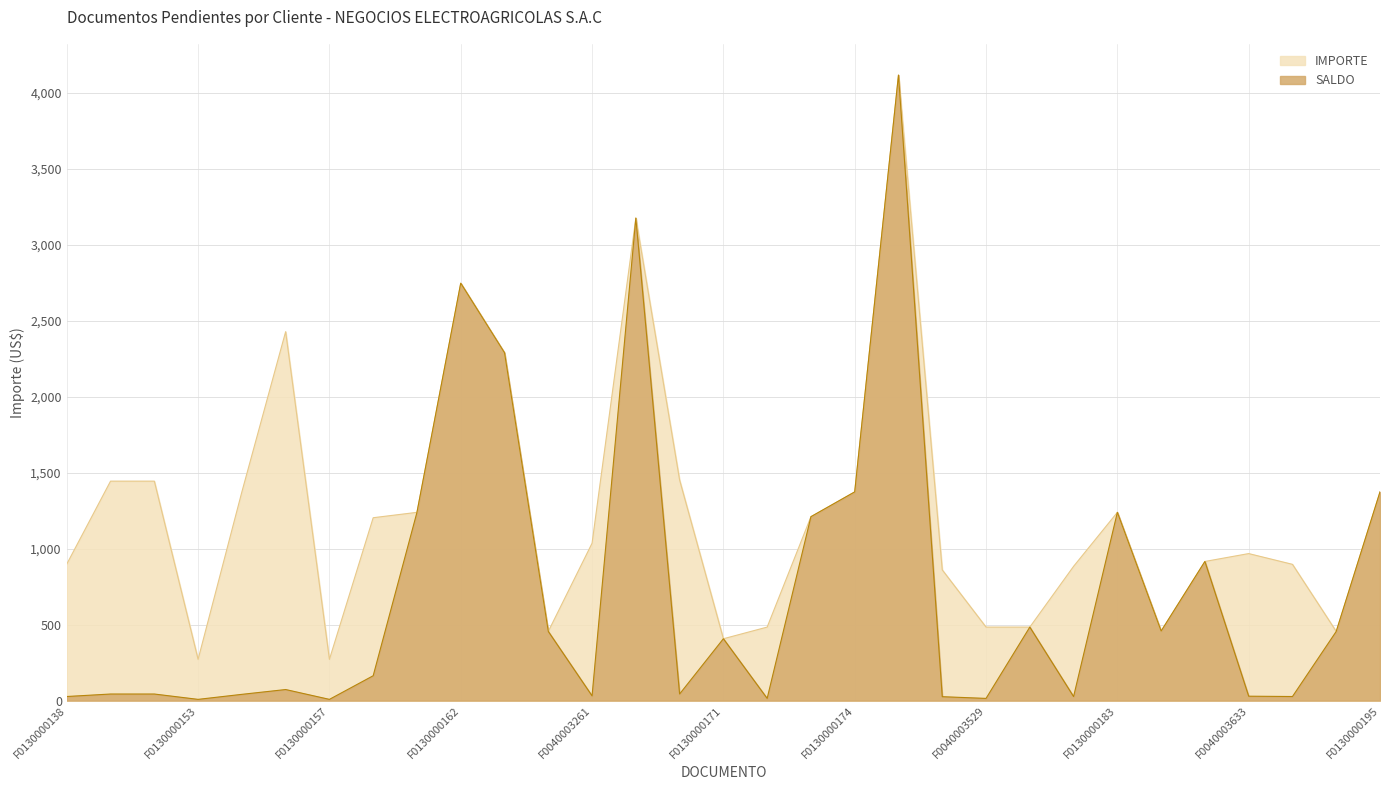

Where does the IMPORTE series first go above 1035?

F0130000139